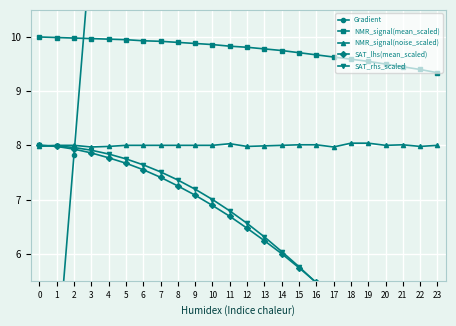

Reading left to right, list all the values displayed in this chart.

Gradient: 0.0	3.9	7.8	11.7	15.7	19.6	23.5	27.4	31.3	35.2	39.1	43.1	47.0	50.9	54.8	58.7	62.6	66.5	70.5	74.4	78.3	82.2	86.1	90.0
NMR_signal(mean_scaled): 10.0	10.0	10.0	10.0	10.0	9.9	9.9	9.9	9.9	9.9	9.9	9.8	9.8	9.8	9.8	9.7	9.7	9.6	9.6	9.6	9.5	9.4	9.4	9.3
NMR_signal(noise_scaled): 8.0	8.0	8.0	8.0	8.0	8.0	8.0	8.0	8.0	8.0	8.0	8.0	8.0	8.0	8.0	8.0	8.0	8.0	8.0	8.0	8.0	8.0	8.0	8.0
SAT_lhs(mean_scaled): 8.0	8.0	7.9	7.9	7.8	7.7	7.5	7.4	7.2	7.1	6.9	6.7	6.5	6.2	6.0	5.7	5.5	5.2	4.9	4.6	4.2	3.9	3.5	3.2
SAT_rhs_scaled: 8.0	8.0	8.0	7.9	7.8	7.8	7.6	7.5	7.4	7.2	7.0	6.8	6.6	6.3	6.0	5.8	5.5	5.1	4.8	4.5	4.1	3.7	3.3	2.9